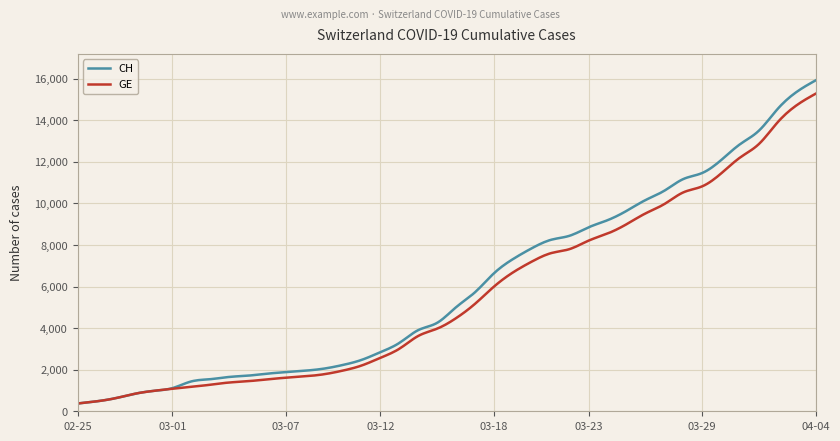

What is the greatest value displayed?

15926.0